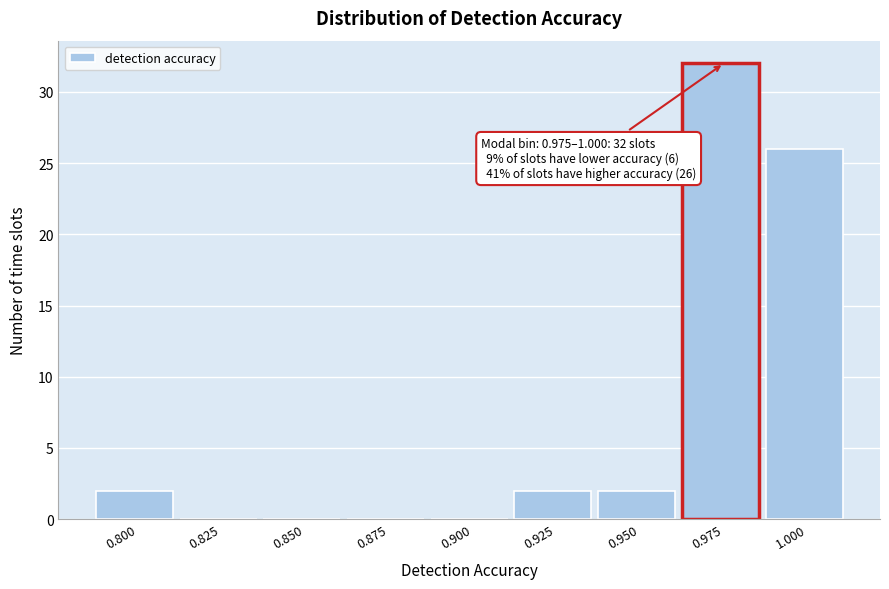

Reading left to right, list all the values displayed in this chart.

0.800=2	0.825=0	0.850=0	0.875=0	0.900=0	0.925=2	0.950=2	0.975=32	1.000=26